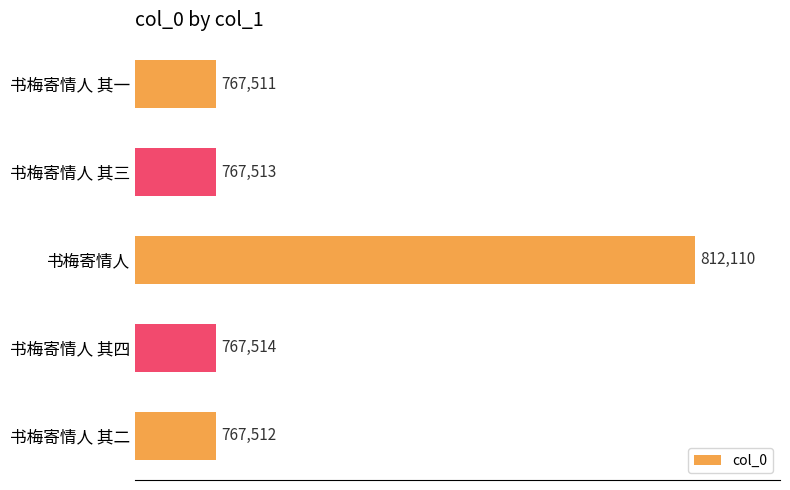

Reading bottom to top, extract all data points from this chart.

767512	767514	812110	767513	767511